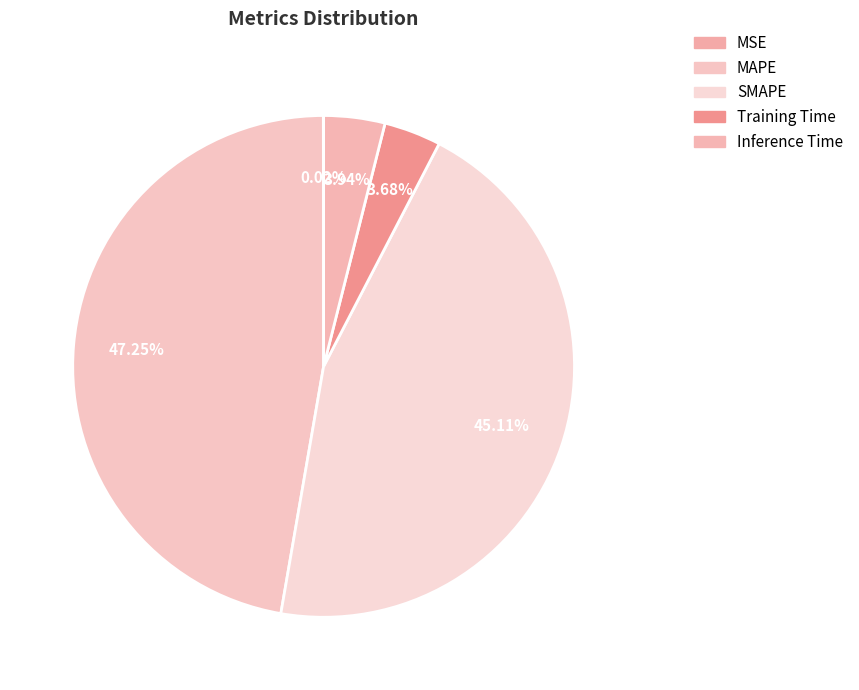

Does MAPE represent more than half of the total?

No